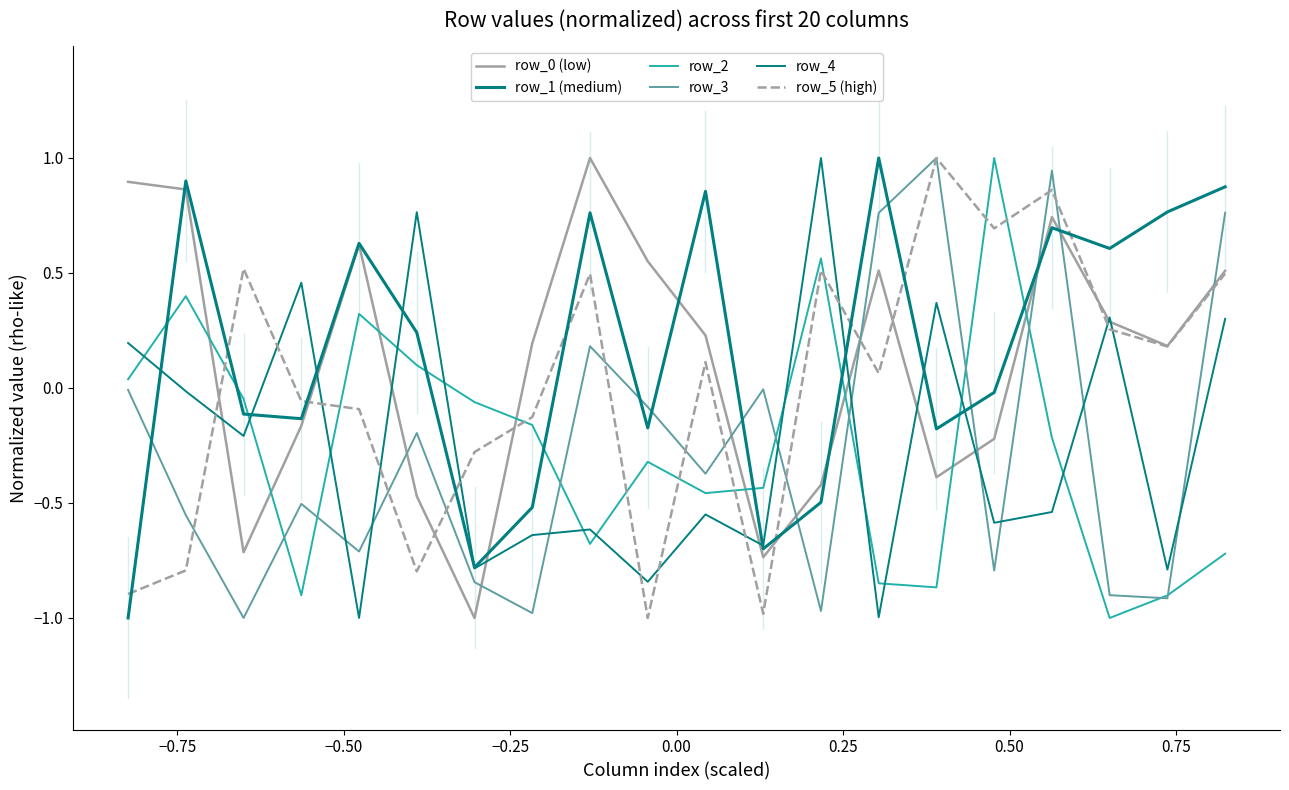

Reading left to right, list all the values displayed in this chart.

row_0 (low): 0.9	0.9	-0.7	-0.2	0.6	-0.5	-1.0	0.2	1.0	0.6	0.2	-0.7	-0.4	0.5	-0.4	-0.2	0.7	0.3	0.2	0.5
row_1 (medium): -1.0	0.9	-0.1	-0.1	0.6	0.2	-0.8	-0.5	0.8	-0.2	0.9	-0.7	-0.5	1.0	-0.2	-0.0	0.7	0.6	0.8	0.9
row_2: 0.0	0.4	-0.0	-0.9	0.3	0.1	-0.1	-0.2	-0.7	-0.3	-0.5	-0.4	0.6	-0.8	-0.9	1.0	-0.2	-1.0	-0.9	-0.7
row_3: -0.0	-0.6	-1.0	-0.5	-0.7	-0.2	-0.8	-1.0	0.2	-0.1	-0.4	-0.0	-1.0	0.8	1.0	-0.8	0.9	-0.9	-0.9	0.8
row_4: 0.2	-0.0	-0.2	0.5	-1.0	0.8	-0.8	-0.6	-0.6	-0.8	-0.5	-0.7	1.0	-1.0	0.4	-0.6	-0.5	0.3	-0.8	0.3
row_5 (high): -0.9	-0.8	0.5	-0.1	-0.1	-0.8	-0.3	-0.1	0.5	-1.0	0.1	-1.0	0.5	0.1	1.0	0.7	0.9	0.3	0.2	0.5